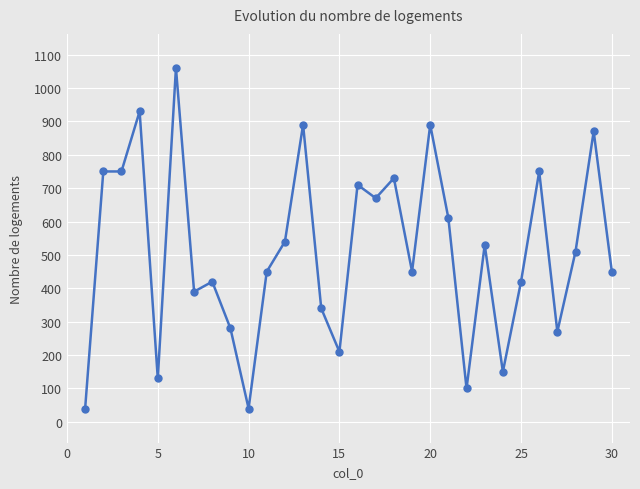

Reading left to right, what are all the values shown in this chart?

40	750	750	930	130	1060	390	420	280	40	450	540	890	340	210	710	670	730	450	890	610	100	530	150	420	750	270	510	870	450